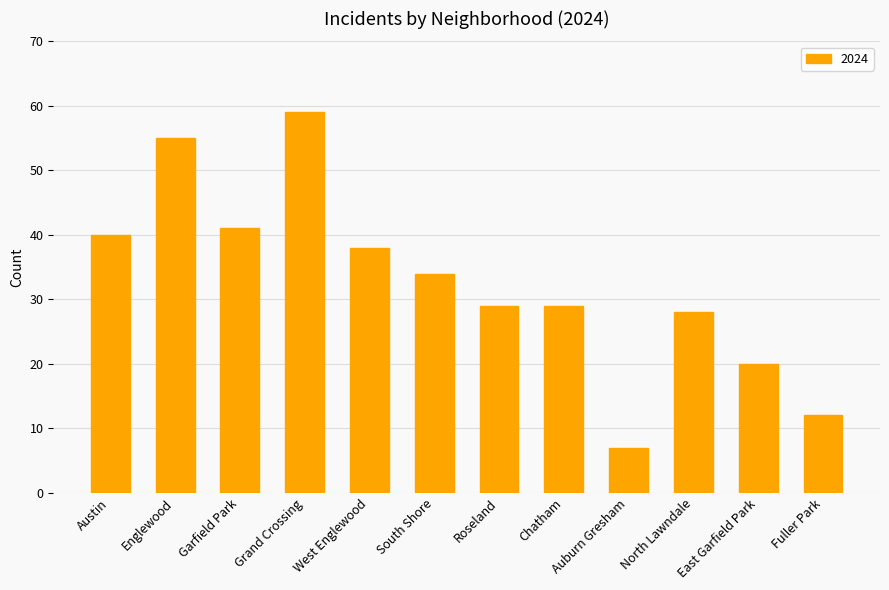

Reading left to right, extract all data points from this chart.

Austin=40	Englewood=55	Garfield Park=41	Grand Crossing=59	West Englewood=38	South Shore=34	Roseland=29	Chatham=29	Auburn Gresham=7	North Lawndale=28	East Garfield Park=20	Fuller Park=12